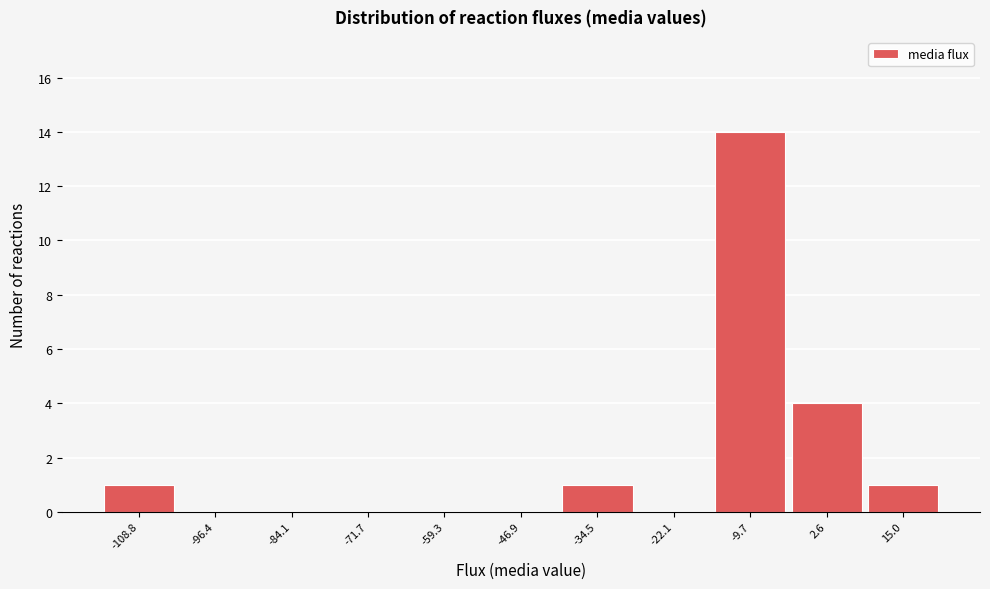

Reading right to left, list all the values displayed in this chart.

15.0=1	2.6=4	-9.7=14	-22.1=0	-34.5=1	-46.9=0	-59.3=0	-71.7=0	-84.1=0	-96.4=0	-108.8=1